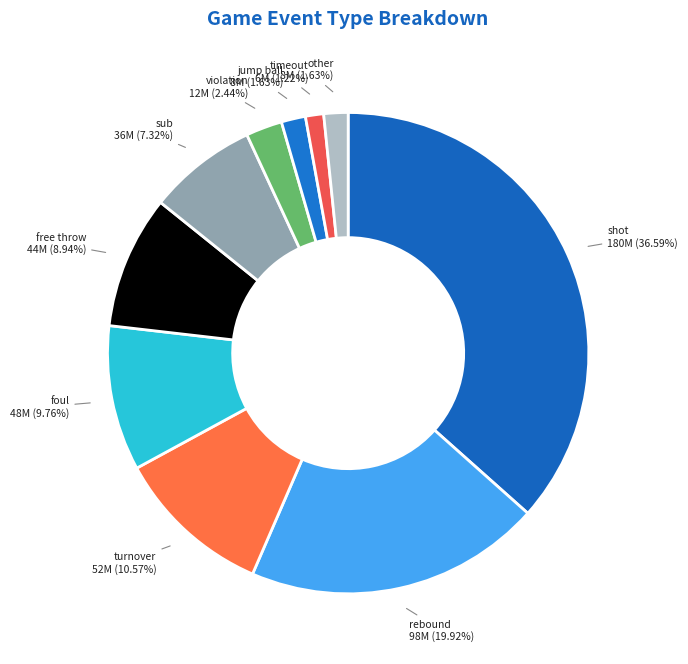

The violation slice represents 11% of the pie. True or false?

False